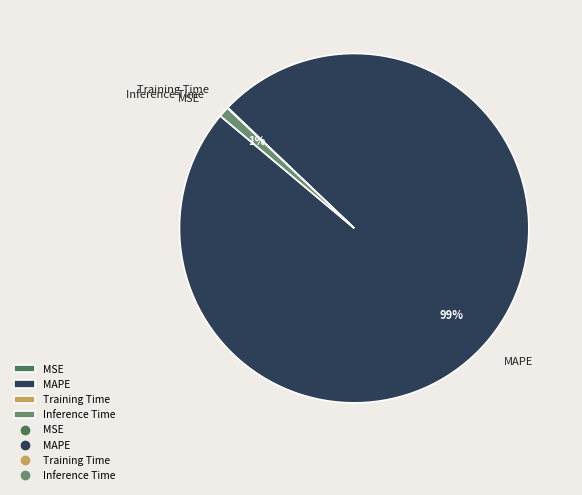

To the nearest percent, what portion does Inference Time represent?

1%